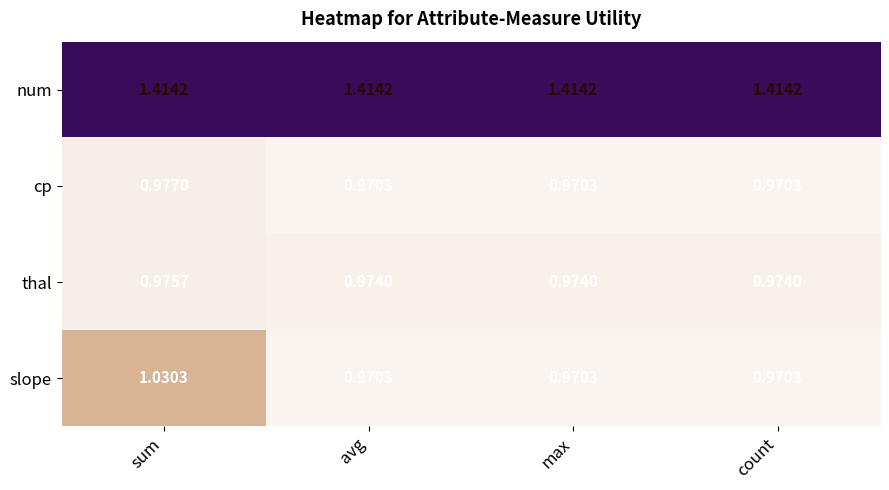

Which series has the largest total across all categories?

num